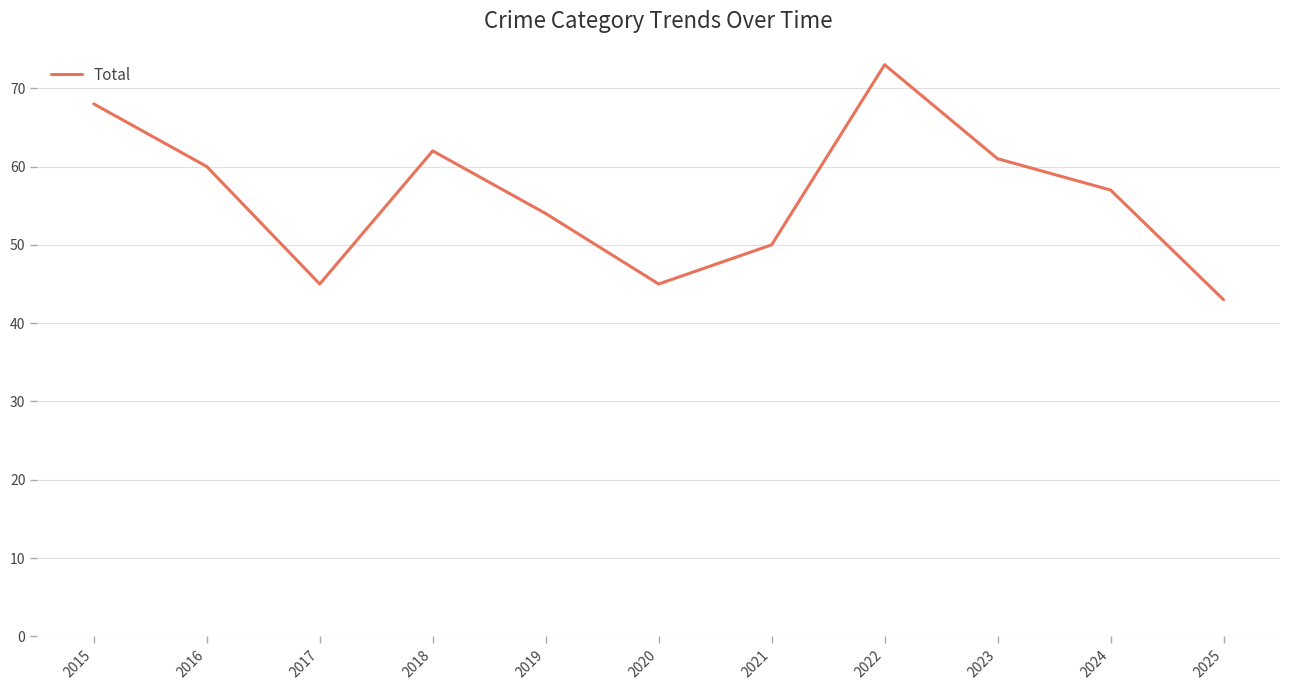

Read the value at 2023, to the nearest 5.

60